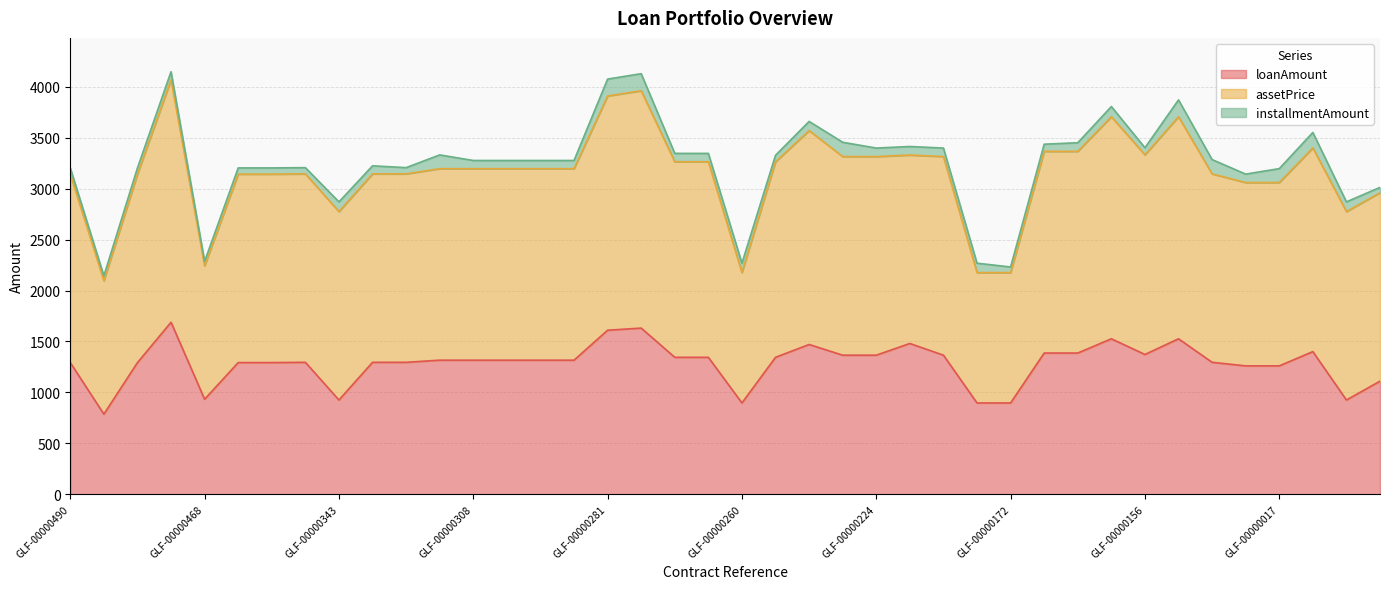

Which category has the highest value in the installmentAmount series?

GLF-00000279